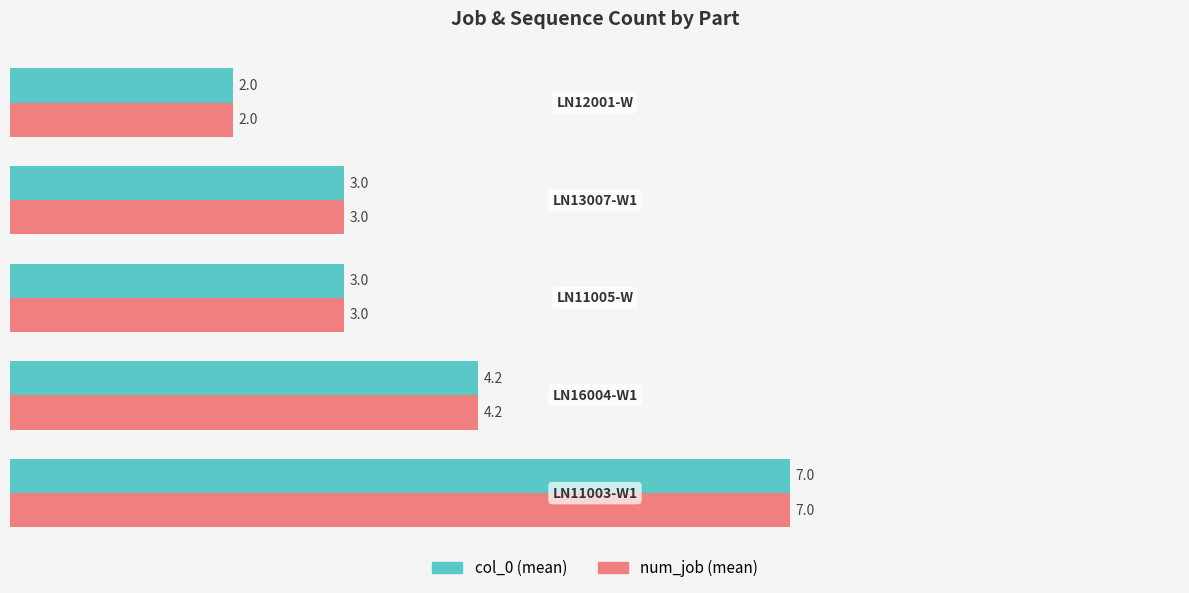

What is the minimum value shown in the chart?

2.0